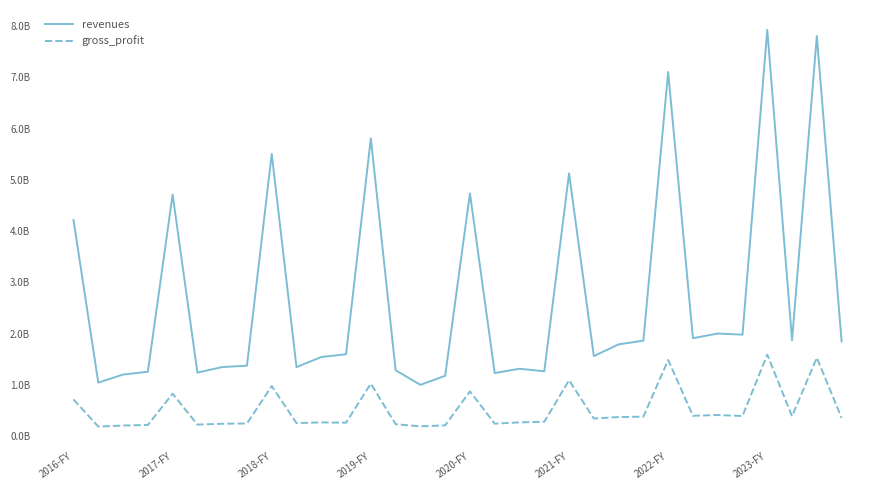

True or false: revenues and gross_profit cross at least once.

False